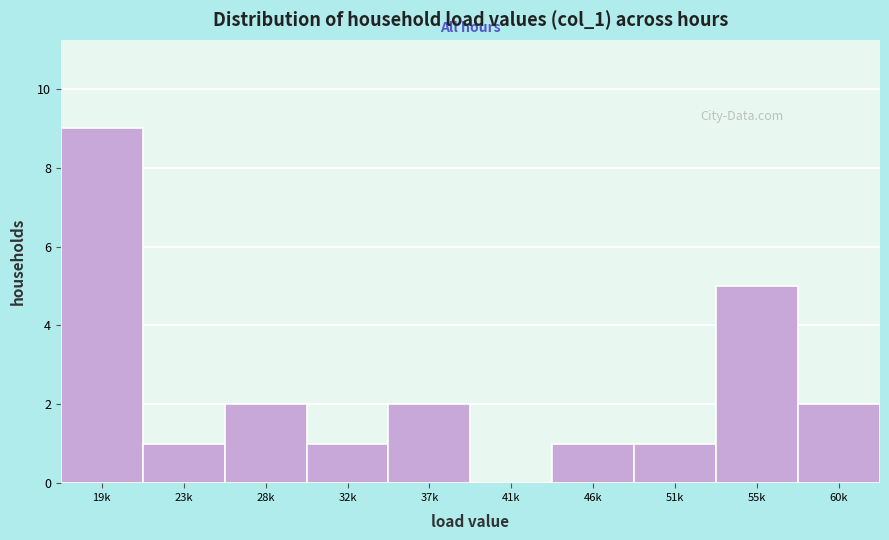

Reading left to right, extract all data points from this chart.

19k=9	23k=1	28k=2	32k=1	37k=2	41k=0	46k=1	51k=1	55k=5	60k=2